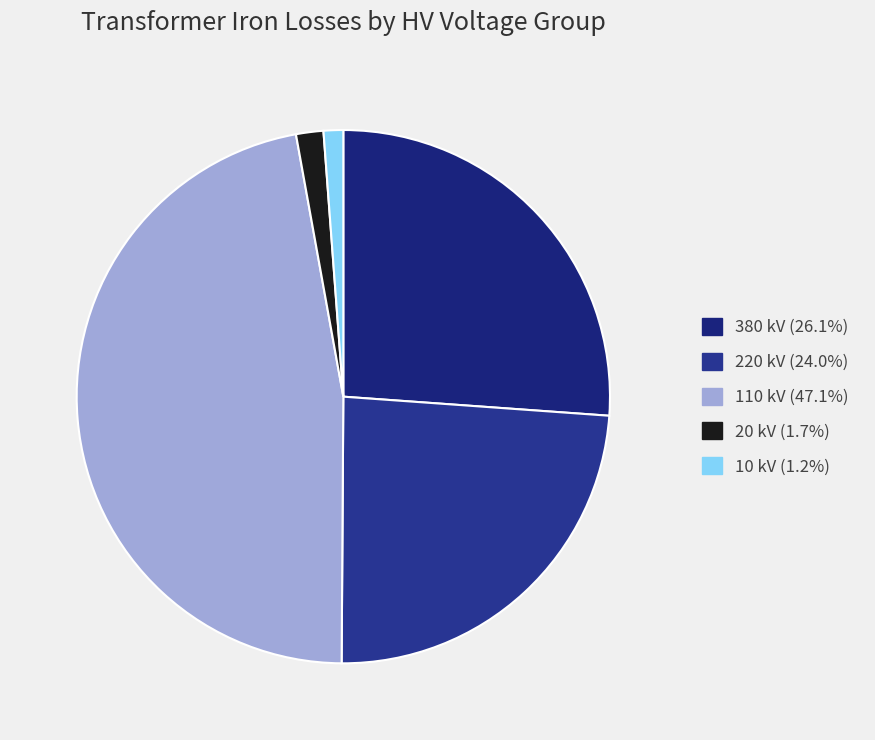

Does any single category account for the majority?

No